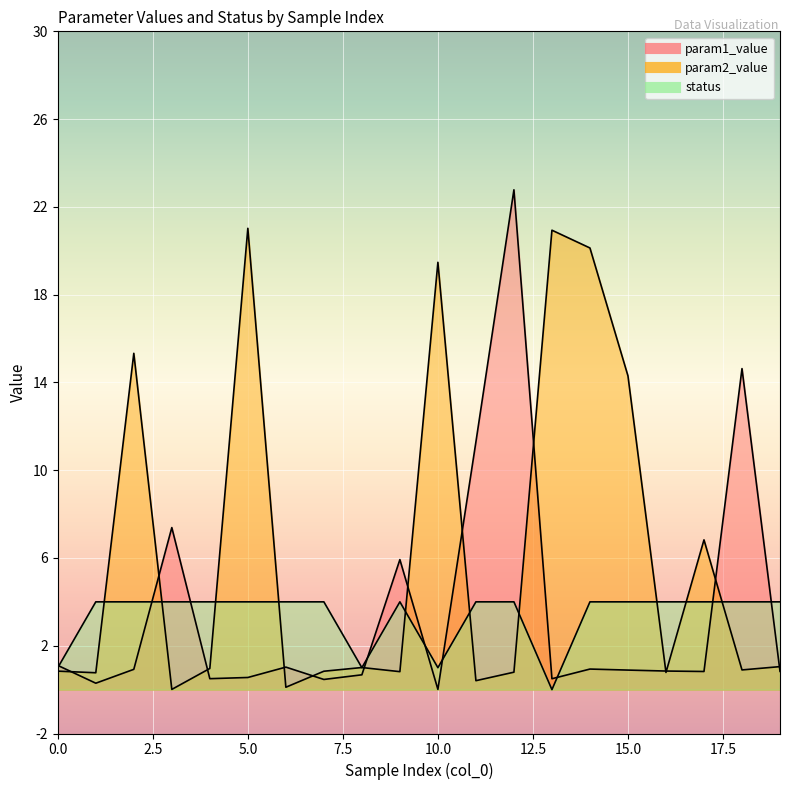

At which category does status reach its first local peak?

9